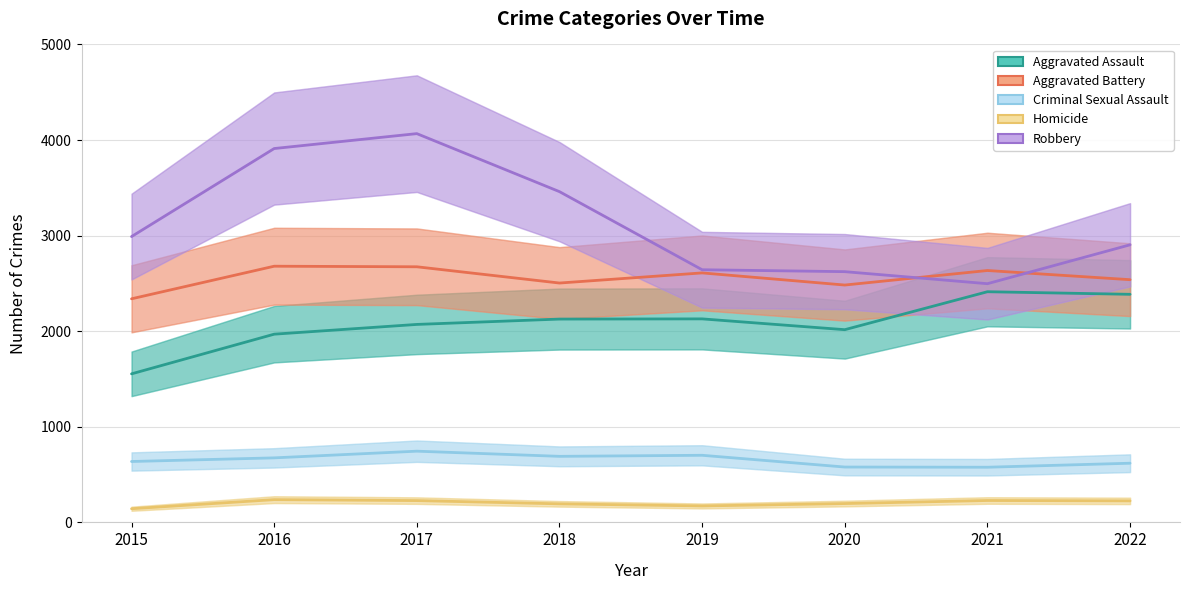

Is it true that Criminal Sexual Assault equals 577 at 2021?

True